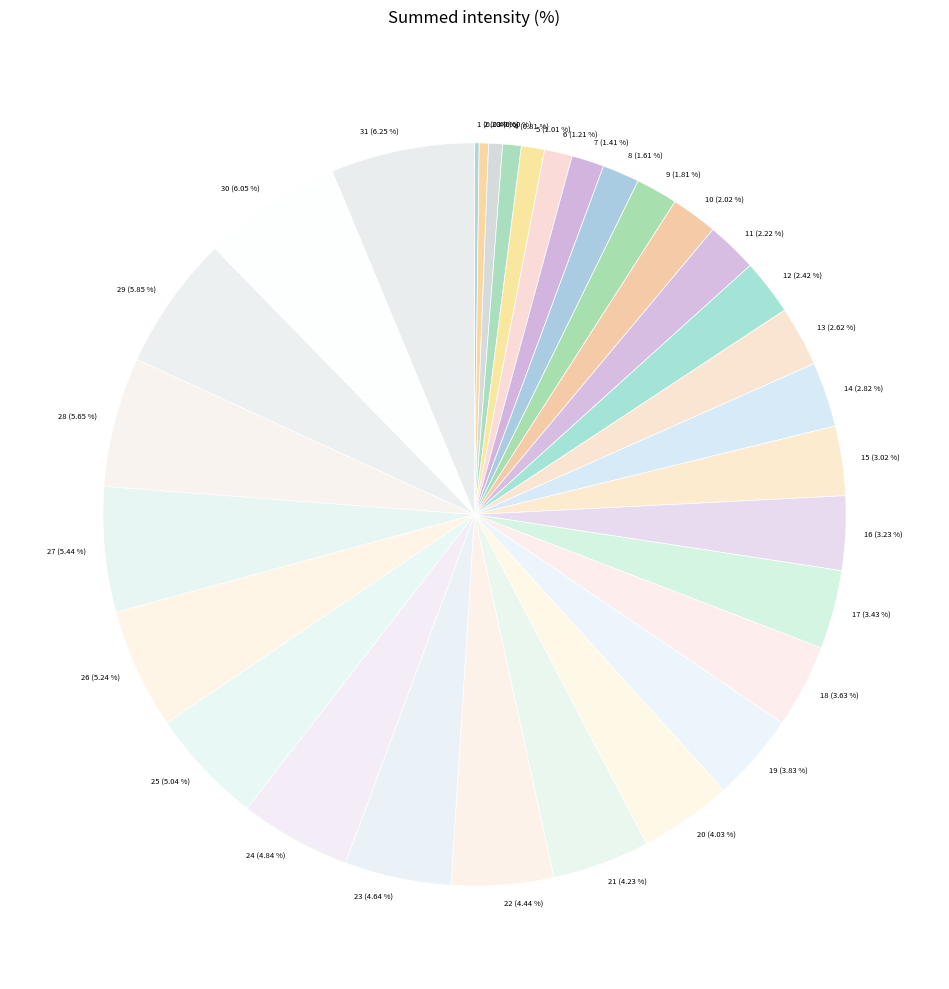

Does any single category account for the majority?

No